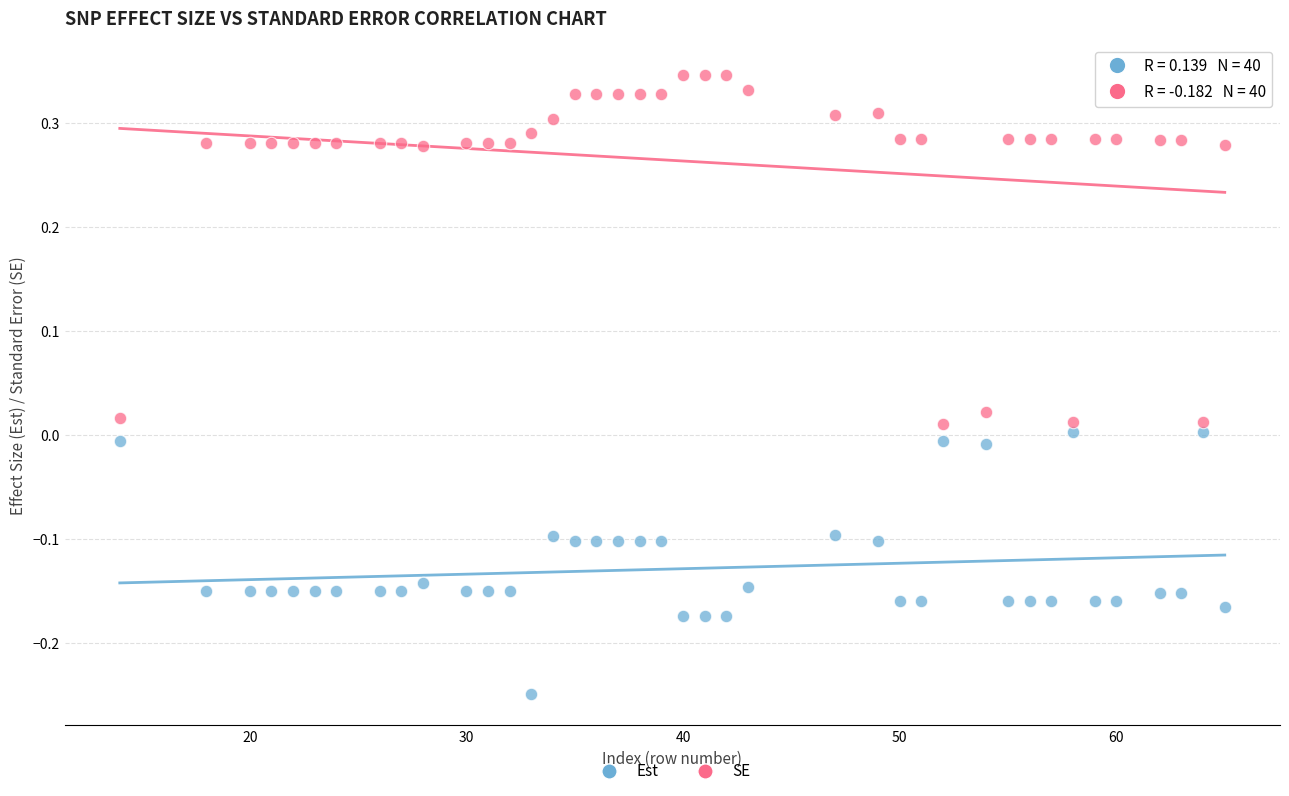

Across all data points, what is the range of X values (max minus min)?

51.0